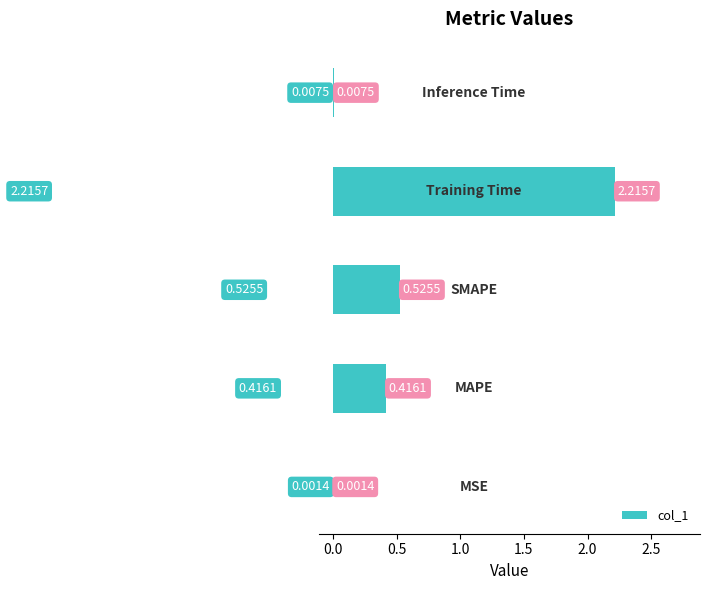

What is the sum of all values?

3.2